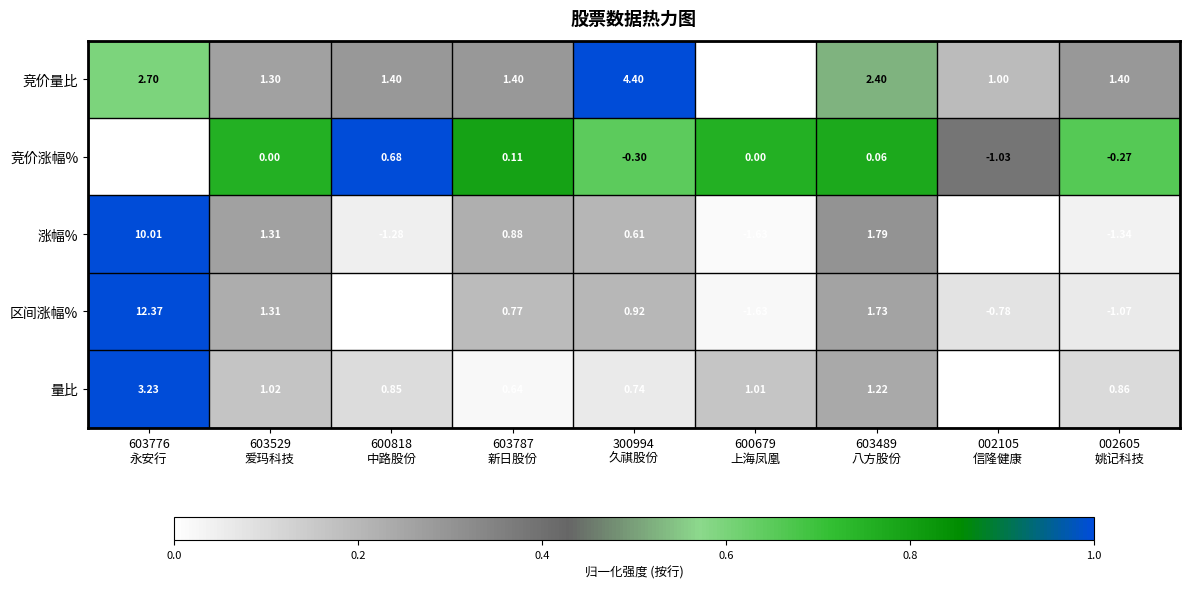

Which label corresponds to the largest value in the chart?

603776
永安行